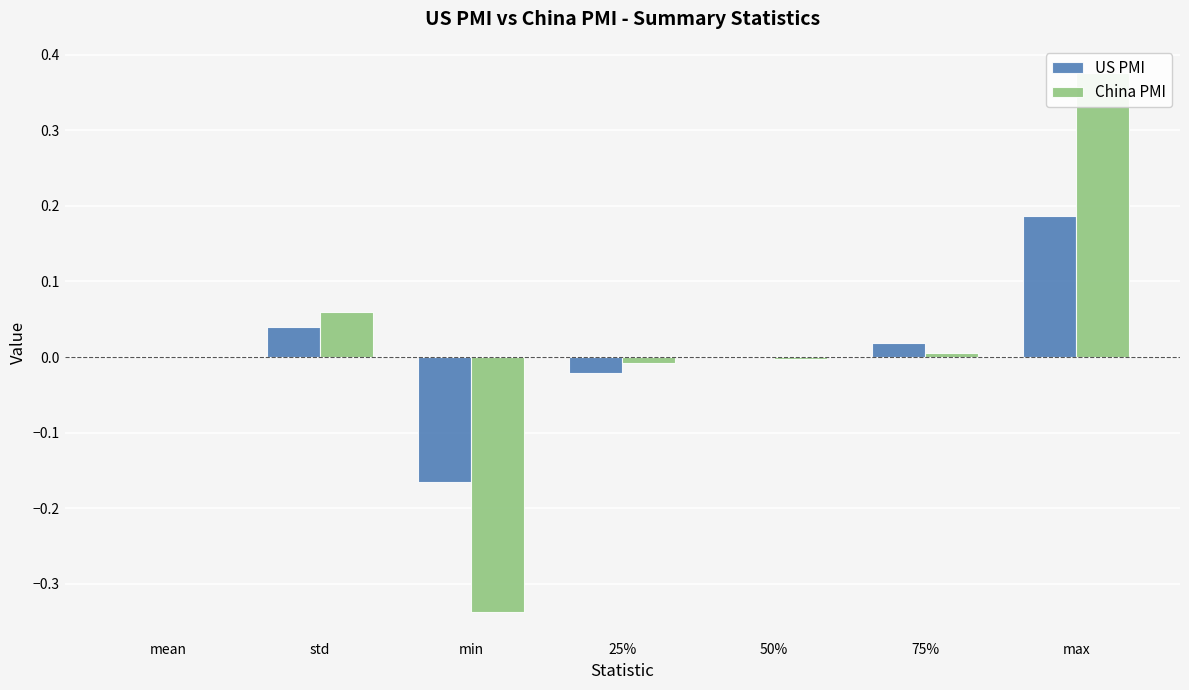

Reading left to right, transcribe all the data shown in this chart.

US PMI: 0.0	0.0	-0.2	-0.0	0.0	0.0	0.2
China PMI: 0.0	0.1	-0.3	-0.0	-0.0	0.0	0.4